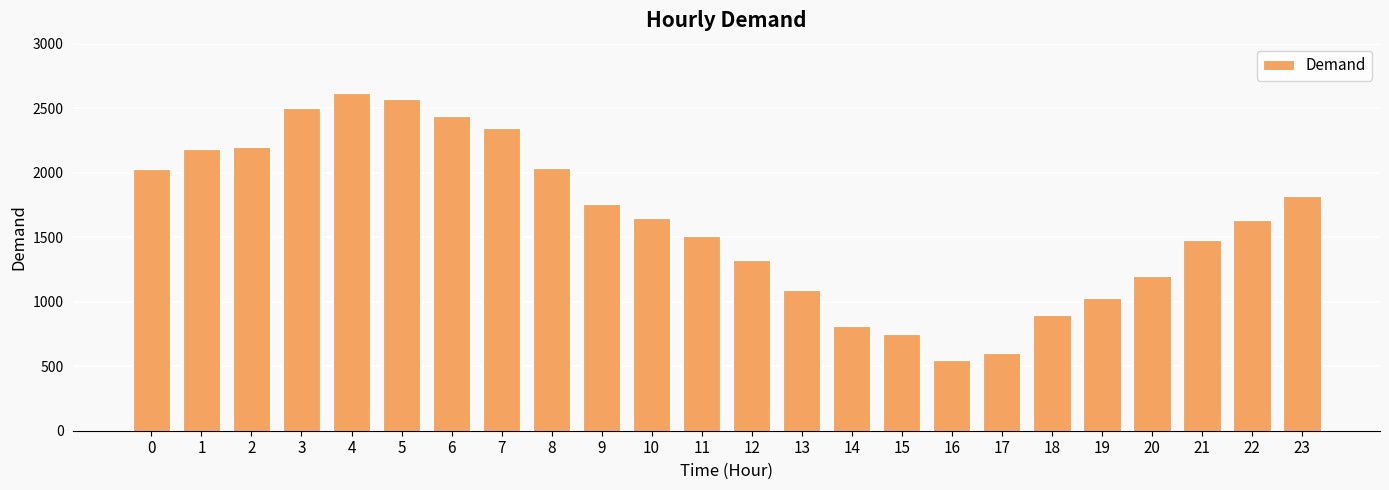

Read the value at 17, to the nearest 100.

600